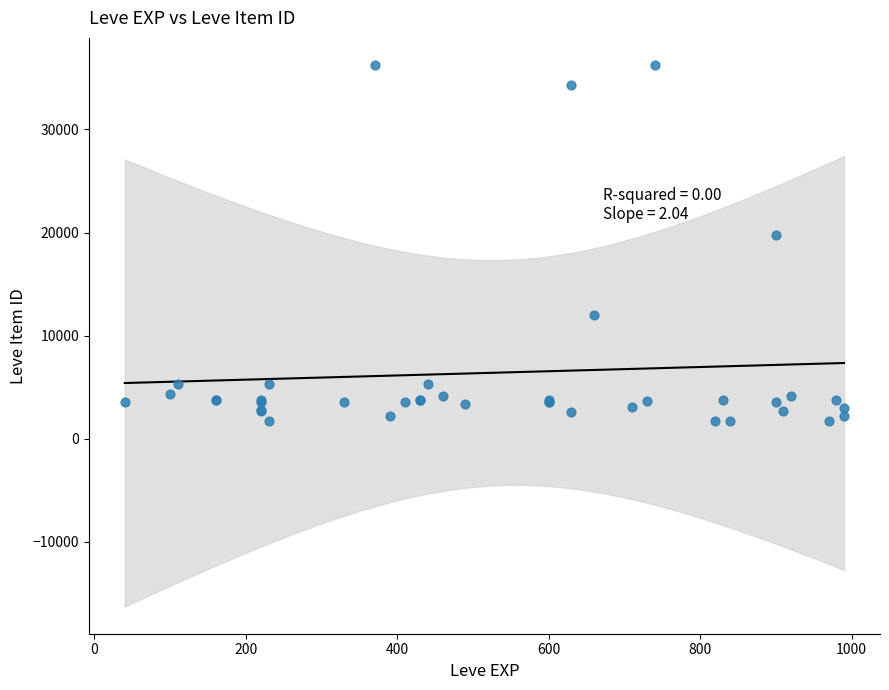

What Y value in the scatter plot is closest to 18967?

19744